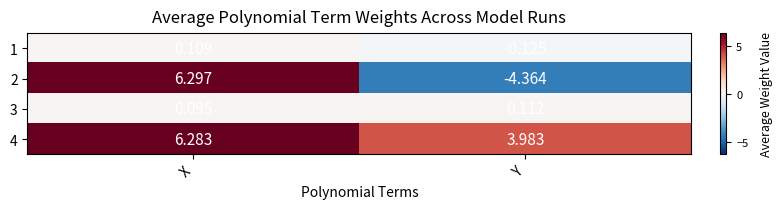

Where does the 4 series first go above 6?

X